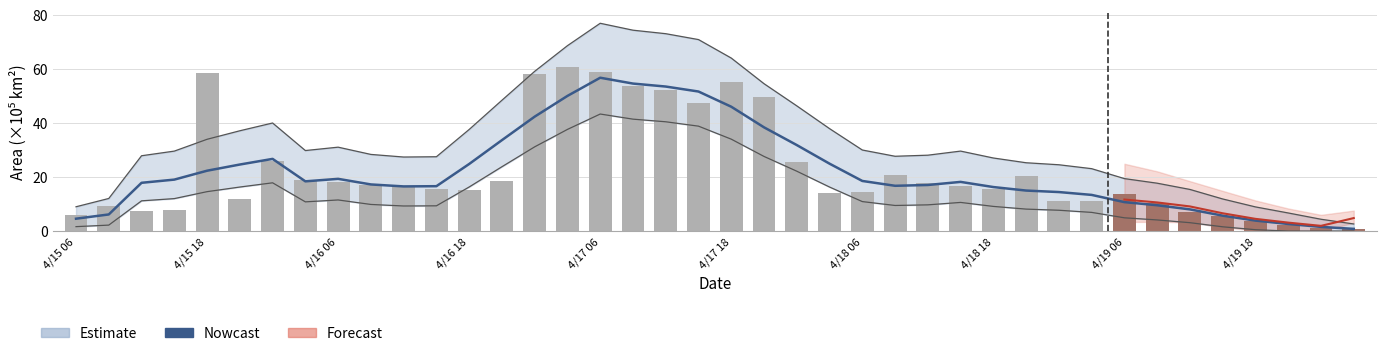

Is it true that area equals 2.1 at 37?

True